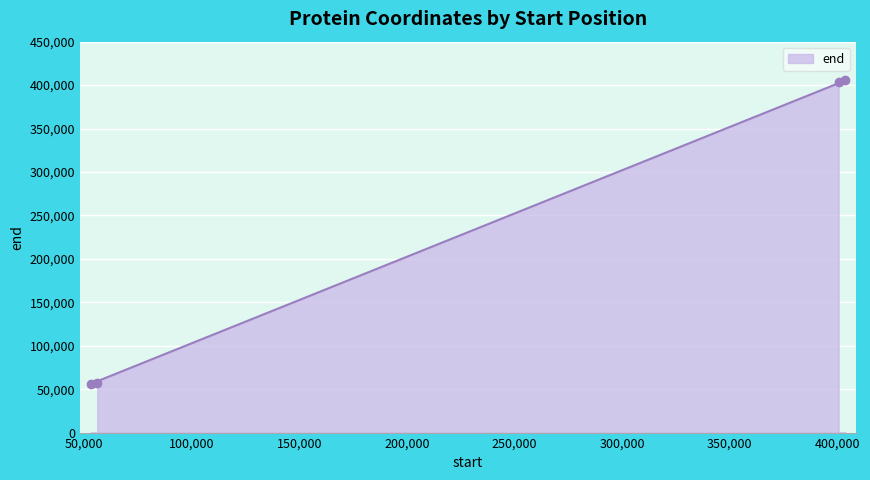

What is the maximum value shown in the chart?

405369